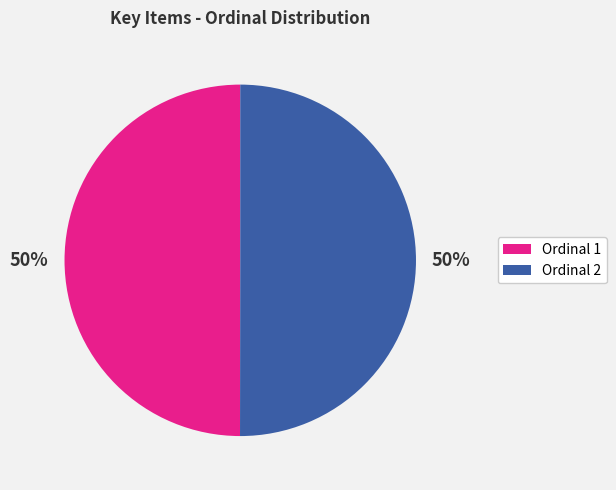

What percentage is the Ordinal 1 slice, to the nearest percent?

50%